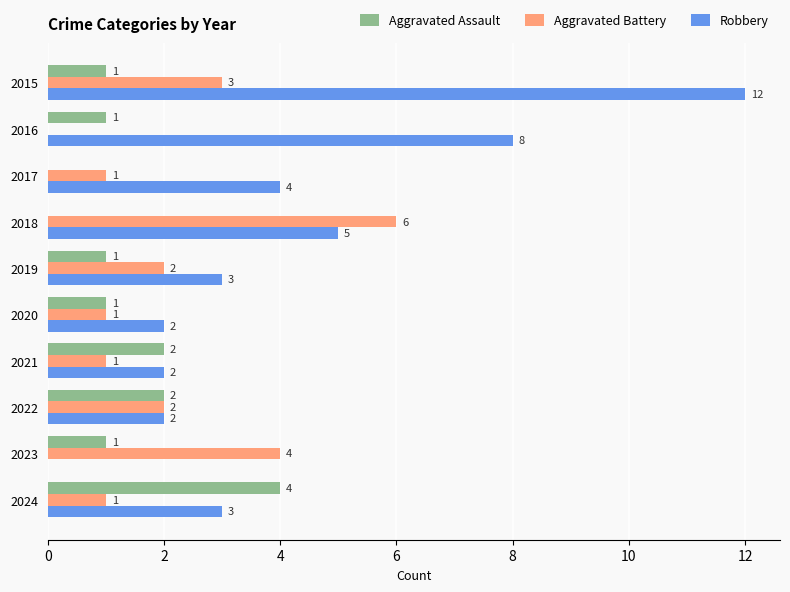

Which series has the largest total across all categories?

Robbery